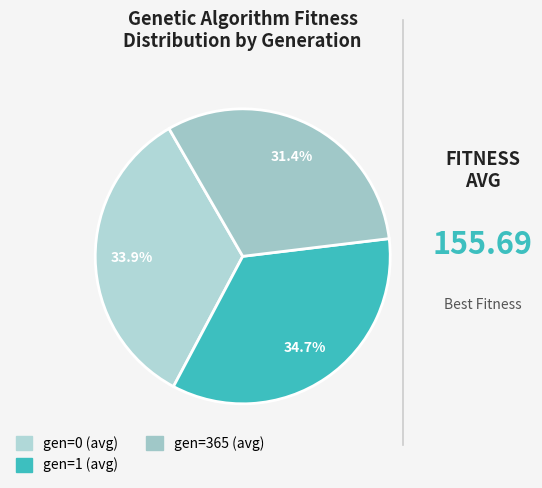

To the nearest percent, what portion does gen=365 (avg) represent?

31%